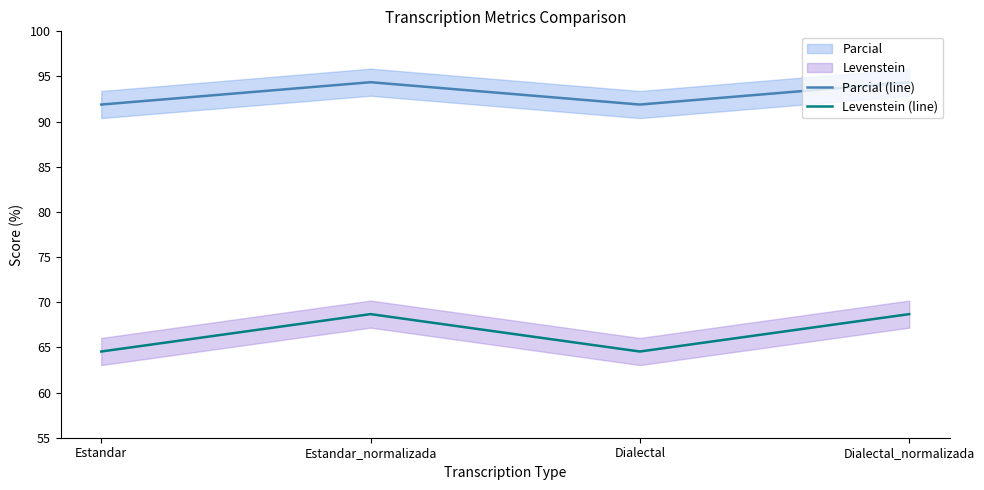

What is the difference between the maximum and minimum values in the Parcial (line) series?

2.5